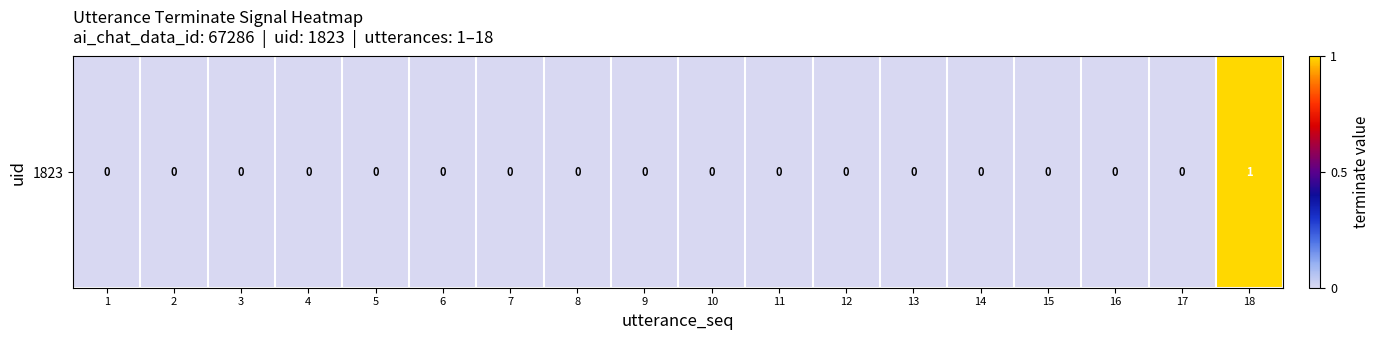

List the labels in order of value, smallest first.

1, 2, 3, 4, 5, 6, 7, 8, 9, 10, 11, 12, 13, 14, 15, 16, 17, 18